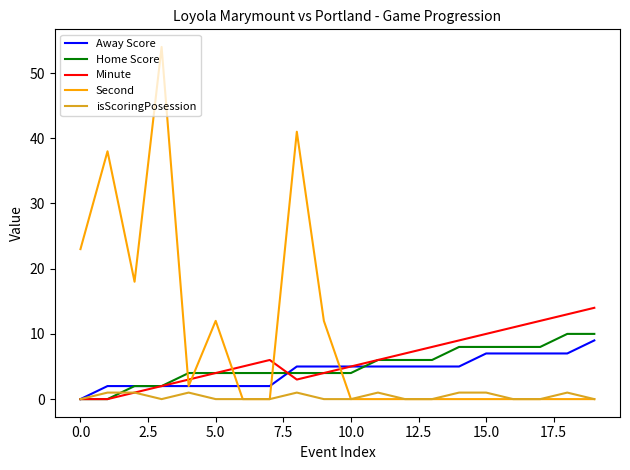

Which series ends up on top after the final intersection of Second and Home Score?

Home Score